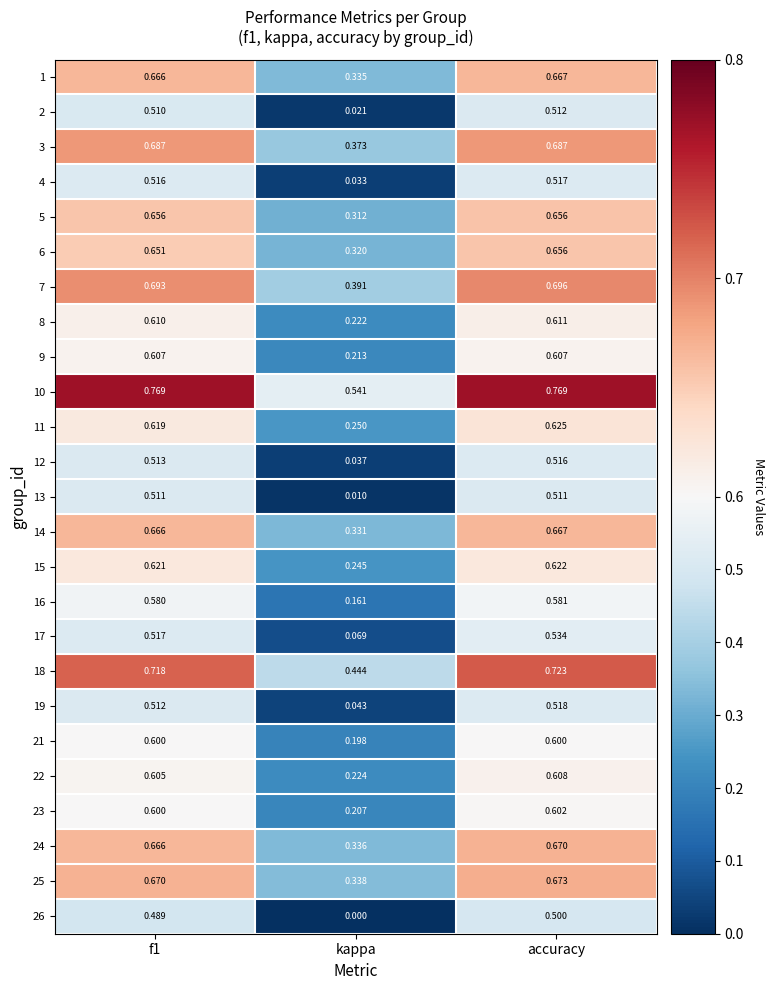

At which label is 5 closest to 0?

kappa